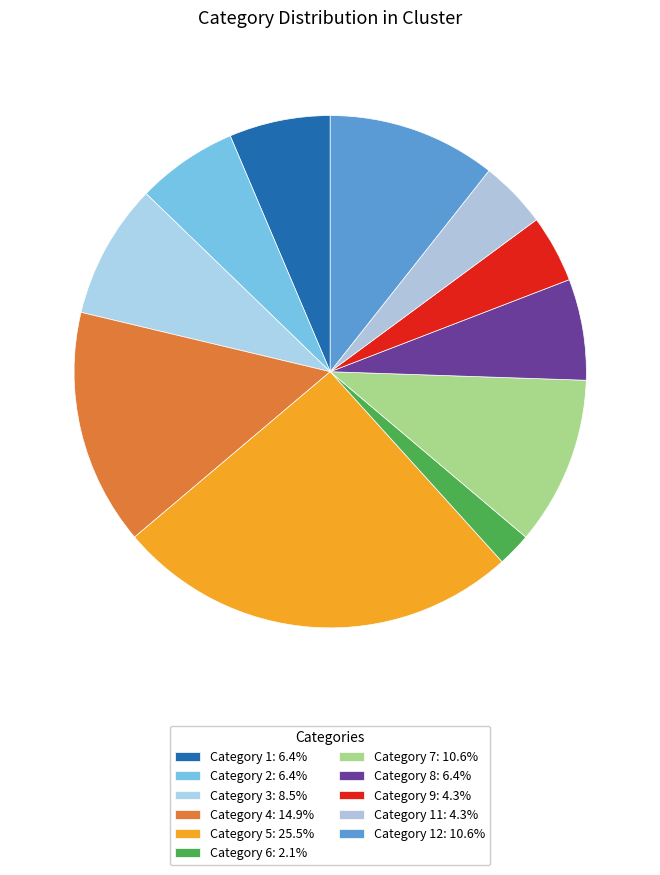

Does any single category account for the majority?

No